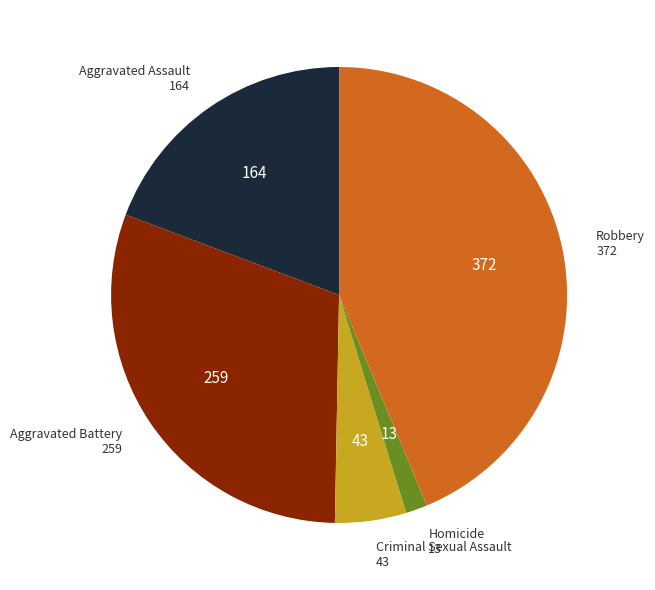

Which category has the biggest portion of the pie?

Robbery